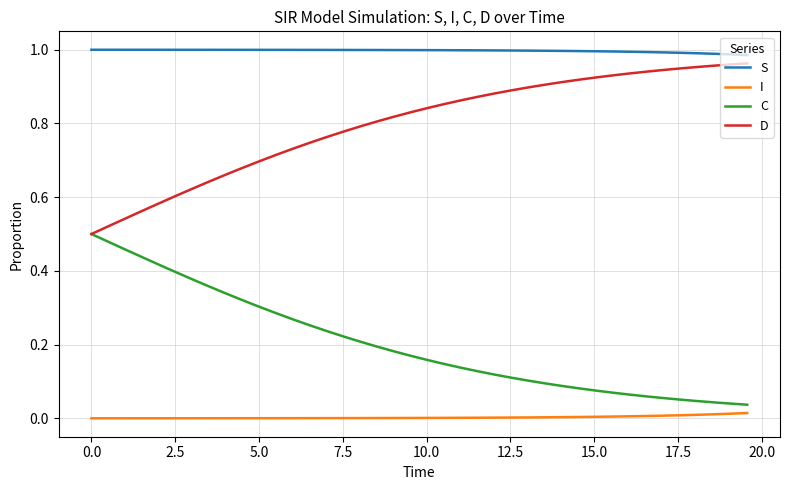

Which series has the largest total across all categories?

S